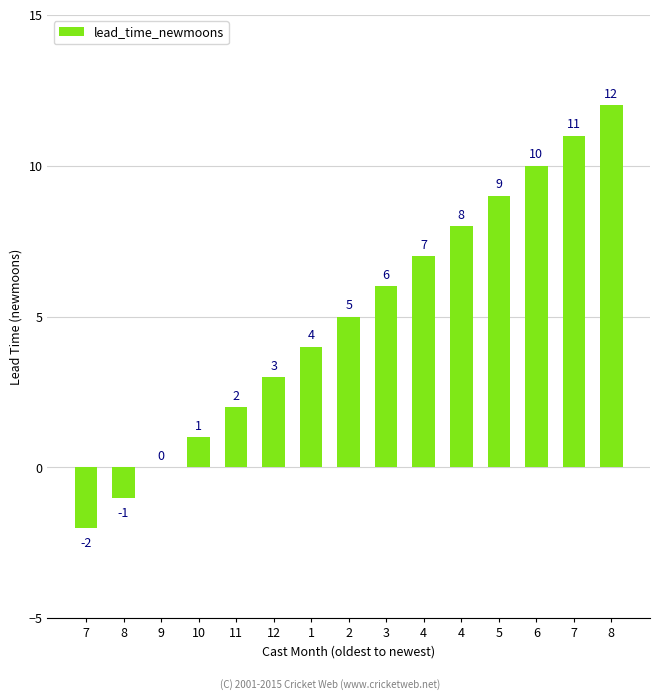

Are the bars horizontal?

No